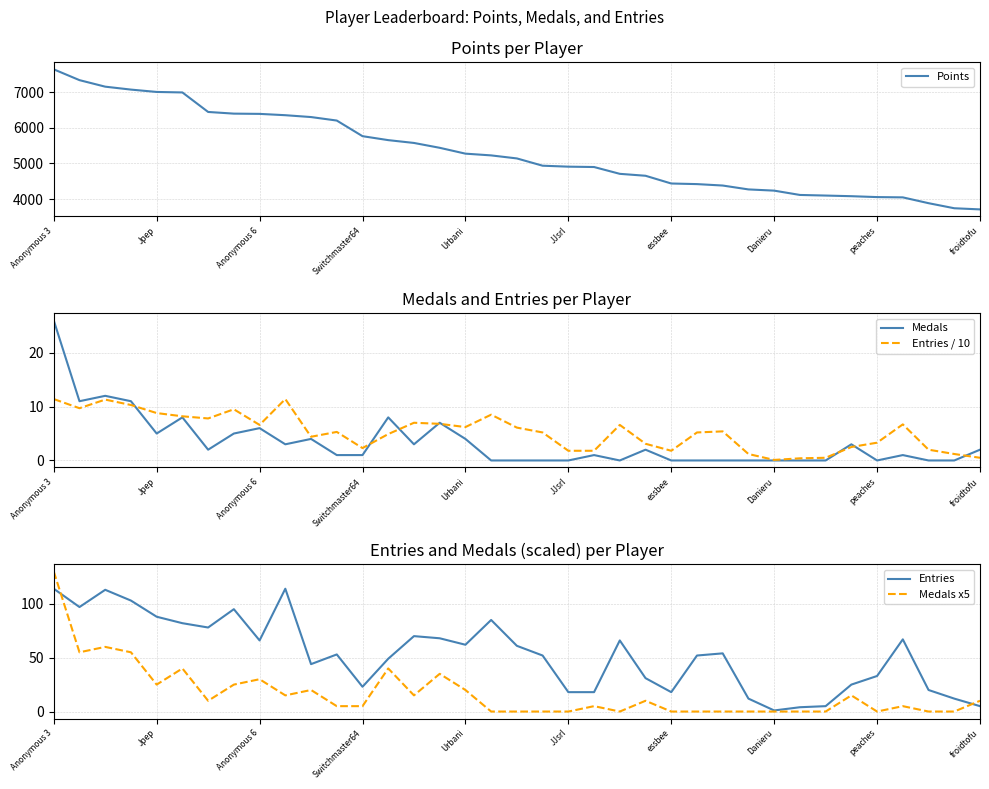

Is it true that Entries / 10 equals 1.8 at JJsrl?

True